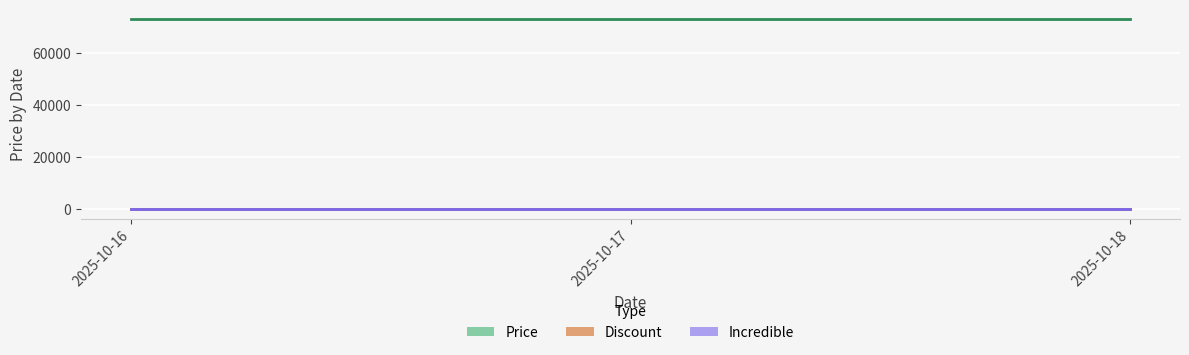

The Price series shows 73000 at 2025-10-18. True or false?

True